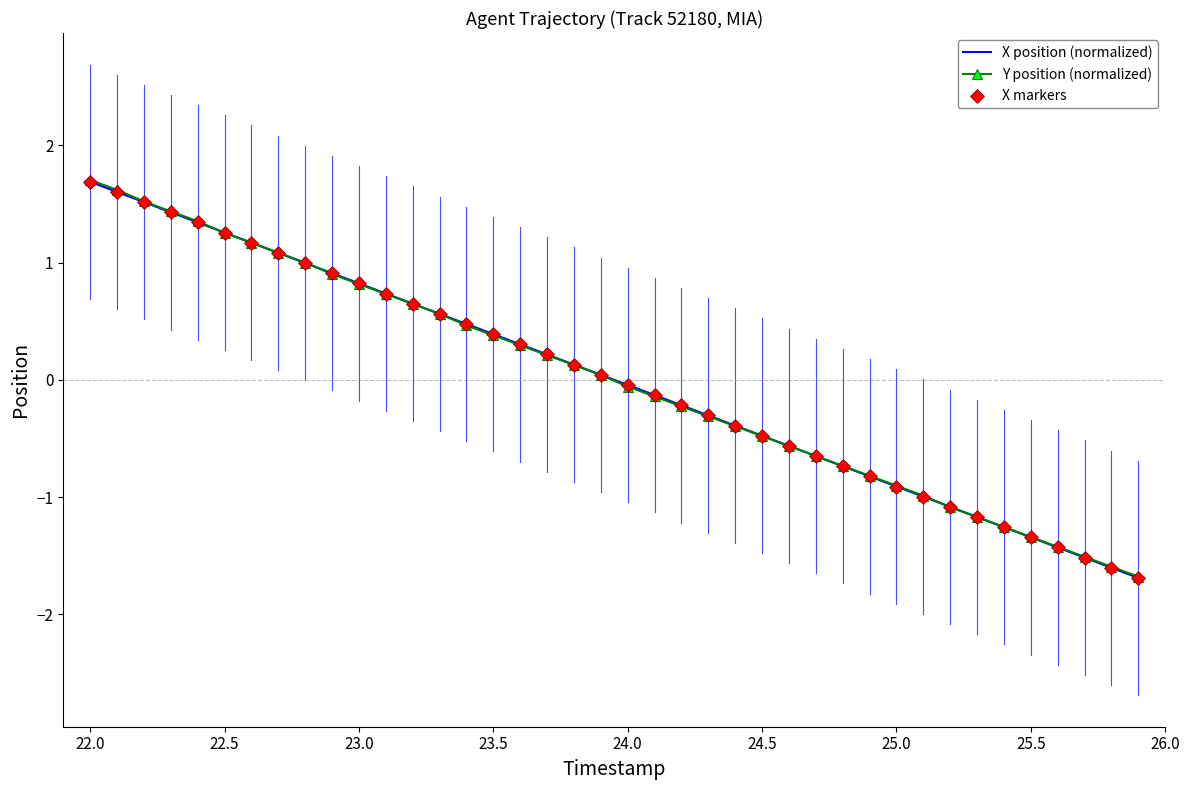

What is the maximum value shown in the chart?

1.7